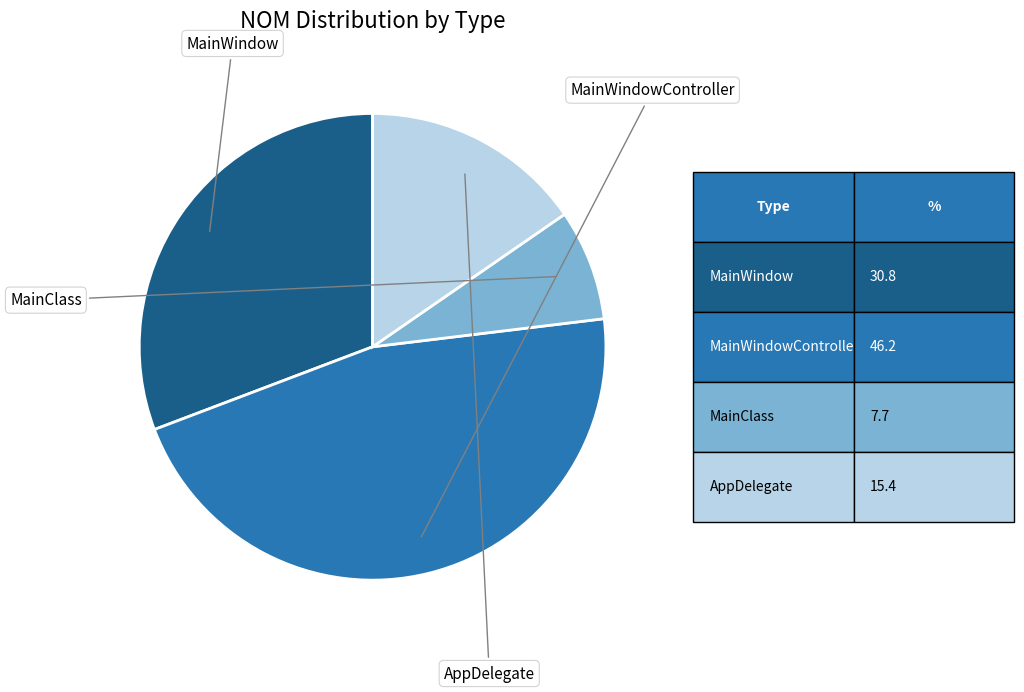

Is there any slice that represents more than half of the pie?

No